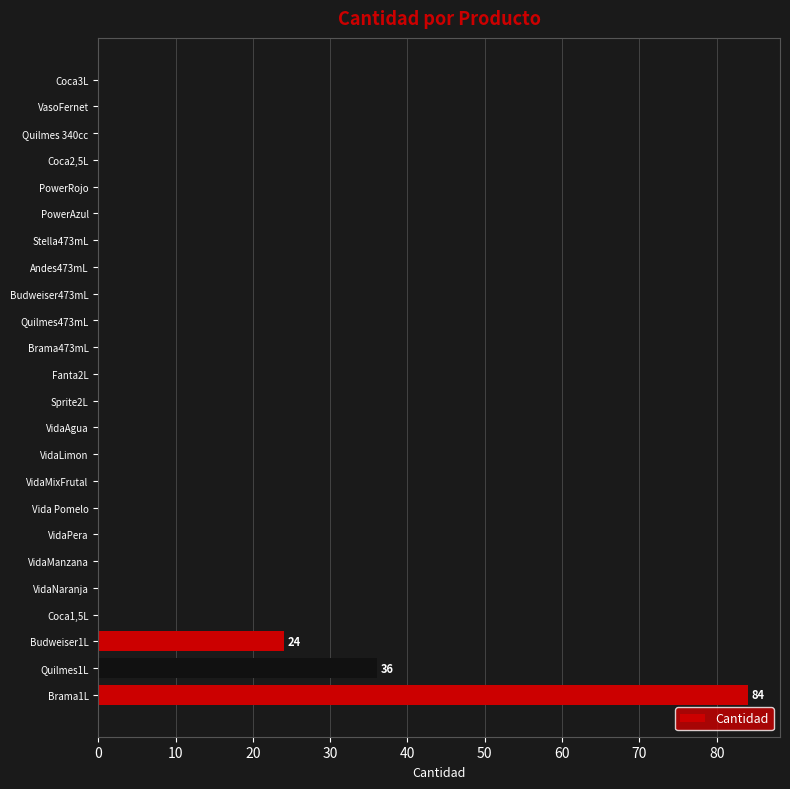

The chart shows a value of 0 at PowerRojo. True or false?

True